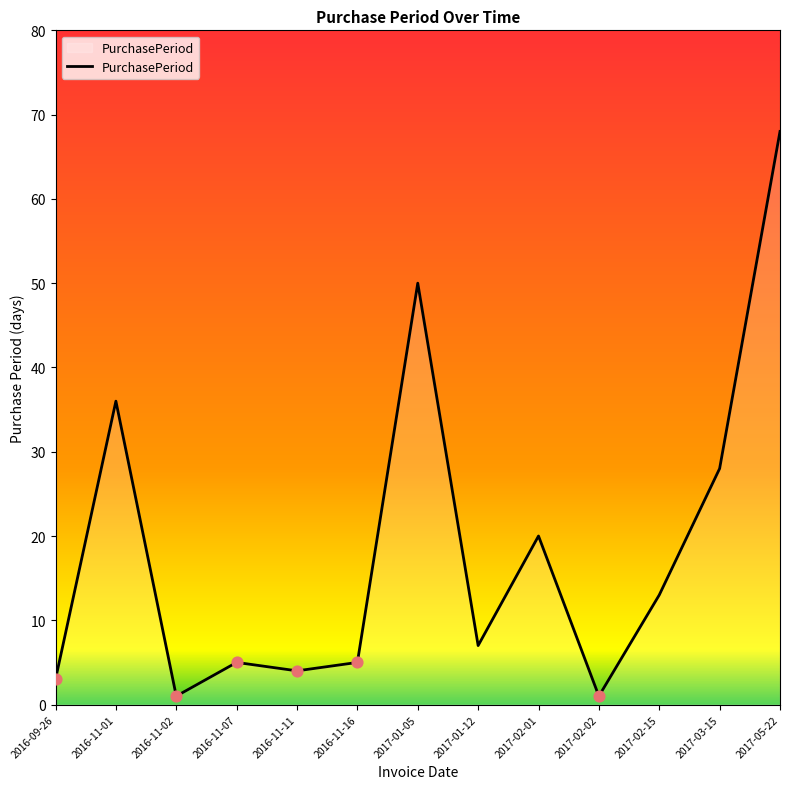

Approximately how many times larger is the value at 2016-11-11 compared to 2016-09-26?

1.3